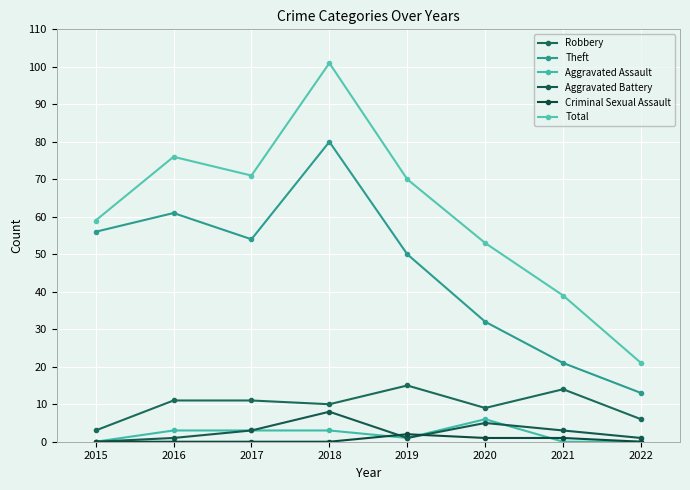

Where is the first local maximum for Theft?

2016